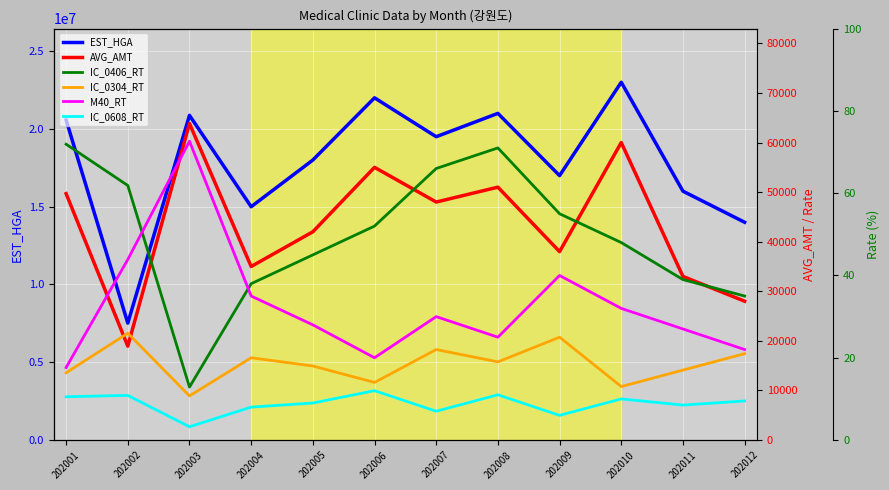

What is the sum of all EST_HGA values?

214461474